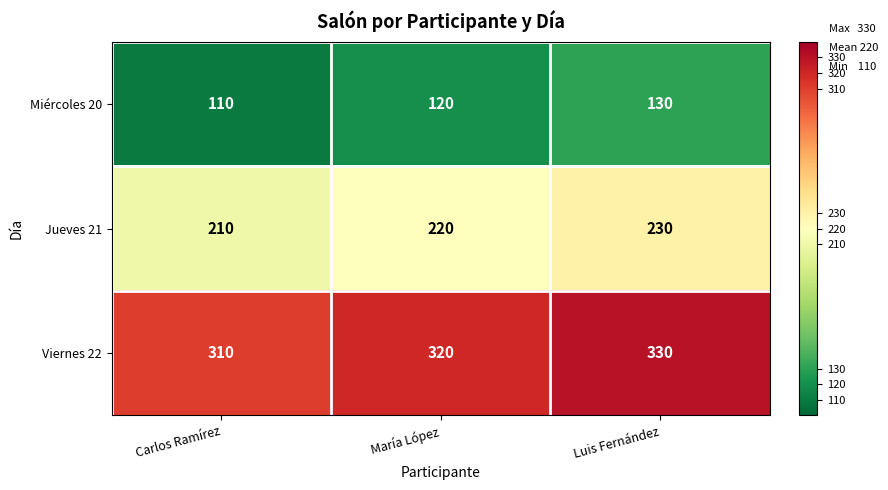

How many data points in Miércoles 20 are less than 120?

1